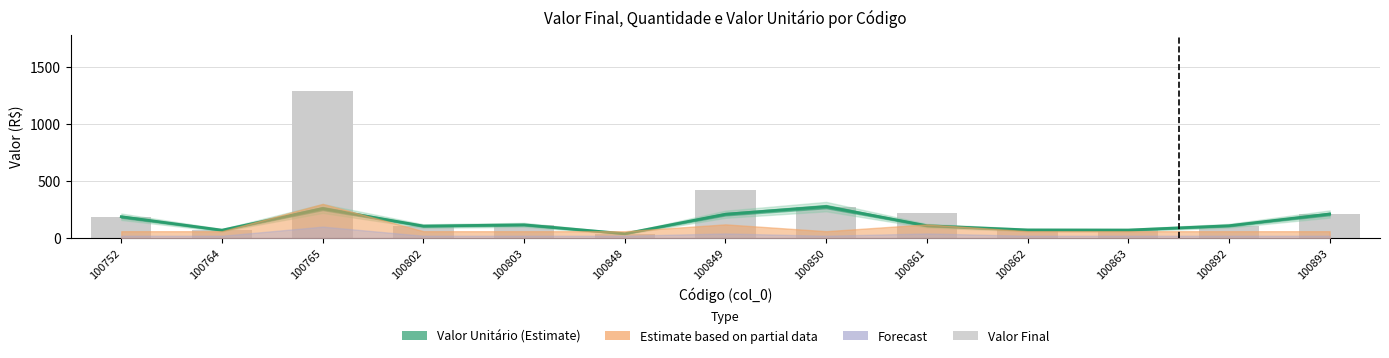

Is it true that Valor Final equals 53 at 100848?

False